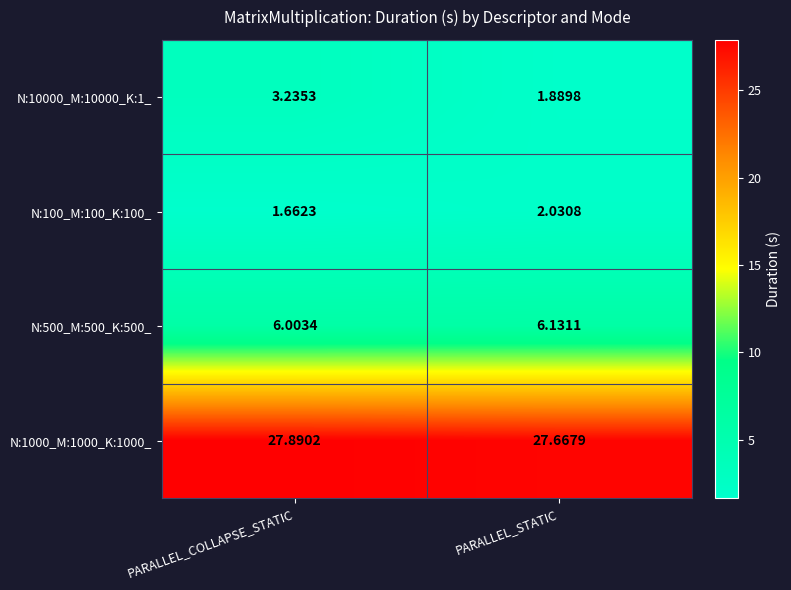

List the labels in order of N:1000_M:1000_K:1000_ value, largest first.

PARALLEL_COLLAPSE_STATIC, PARALLEL_STATIC